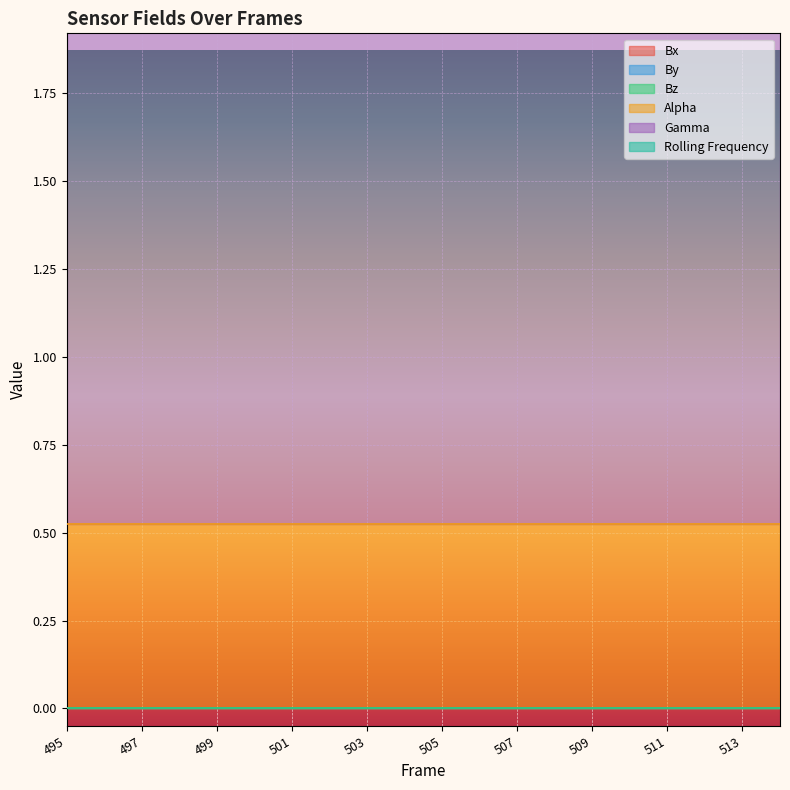

How many lines are shown in the chart?

6